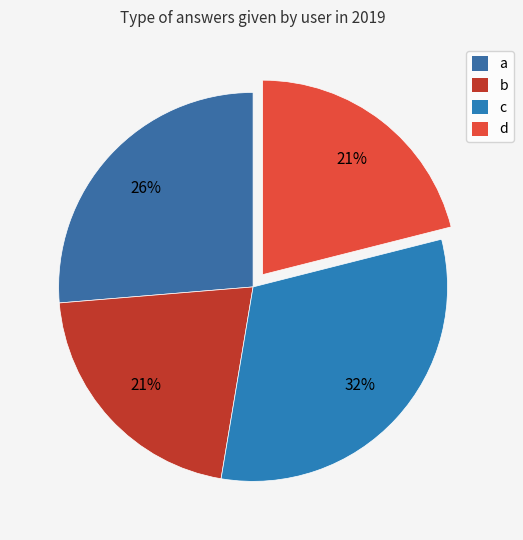

Rank the categories by value from lowest to highest.

b, d, a, c